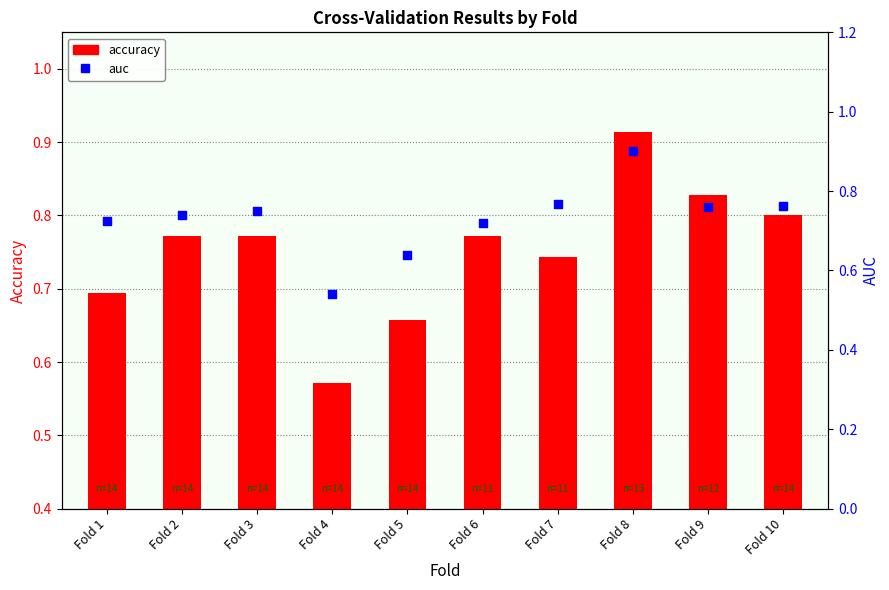

Which series has the largest Y range (max minus min)?

auc